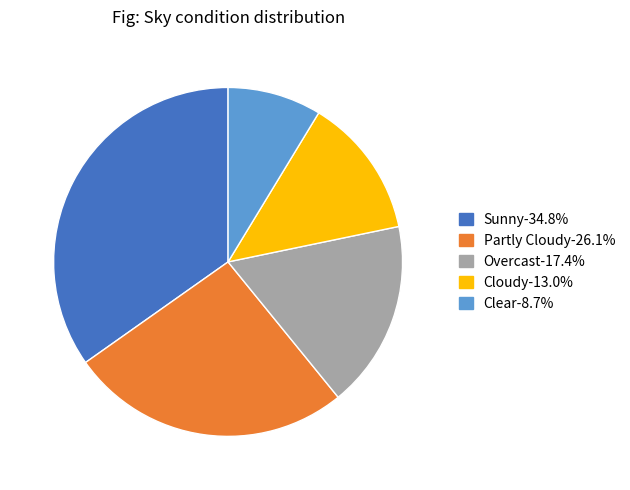

Approximately how many times larger is the value at Partly Cloudy compared to Cloudy?

2.0